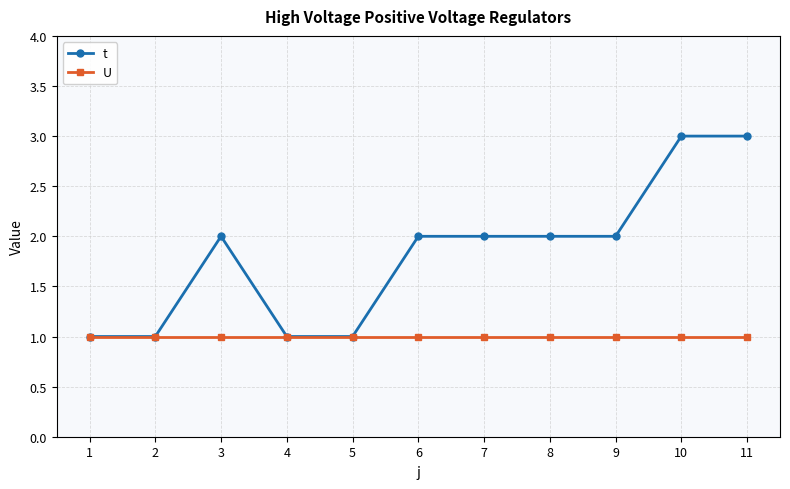

What is the value of the t point at the 7th from the left?

2